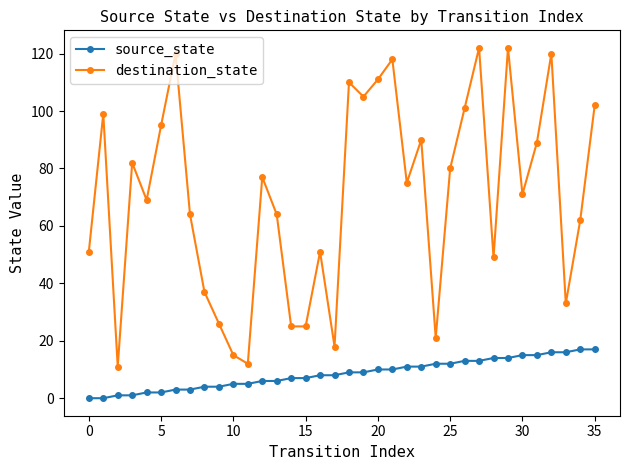

Which series has the largest total across all categories?

destination_state